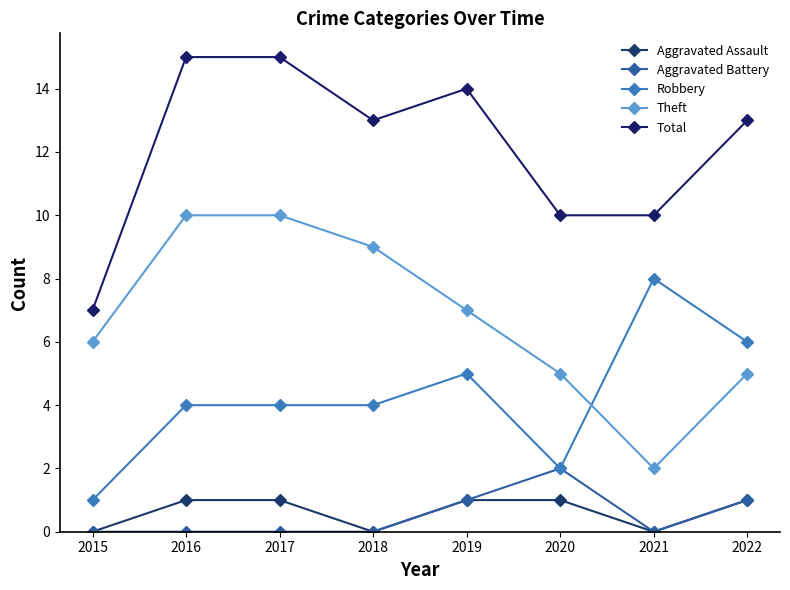

Which series has the largest range (max minus min)?

Theft